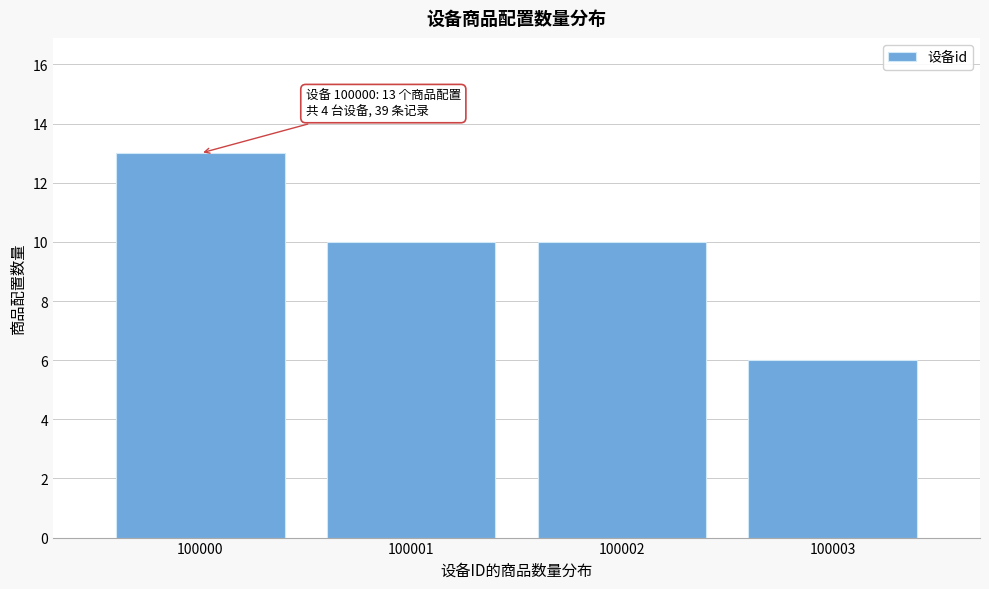

Reading left to right, what are all the values shown in this chart?

100000=13	100001=10	100002=10	100003=6